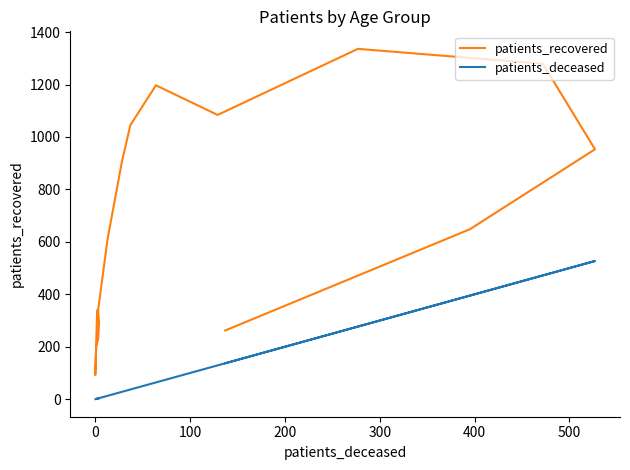

Is the value of patients_deceased at 600 greater than the value of patients_recovered at 400?

No